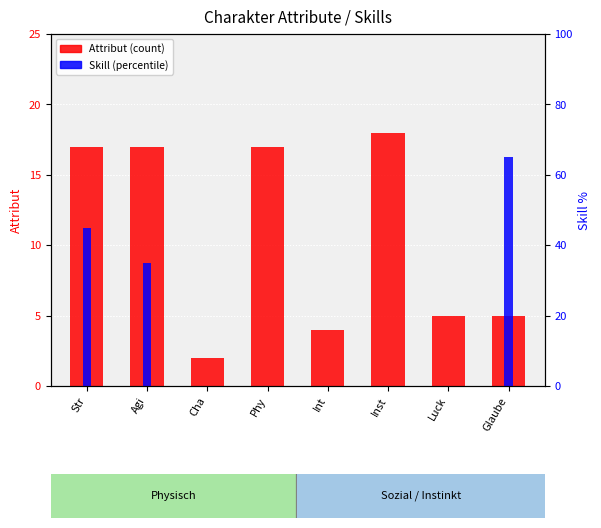

The Attribut (count) series shows 17 at Str. True or false?

True